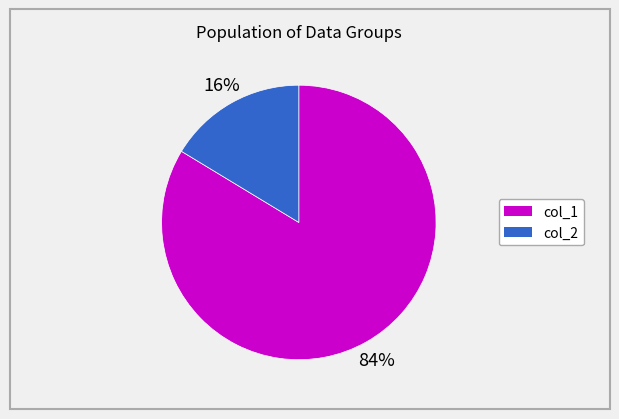

What is the largest slice in the pie chart?

col_1